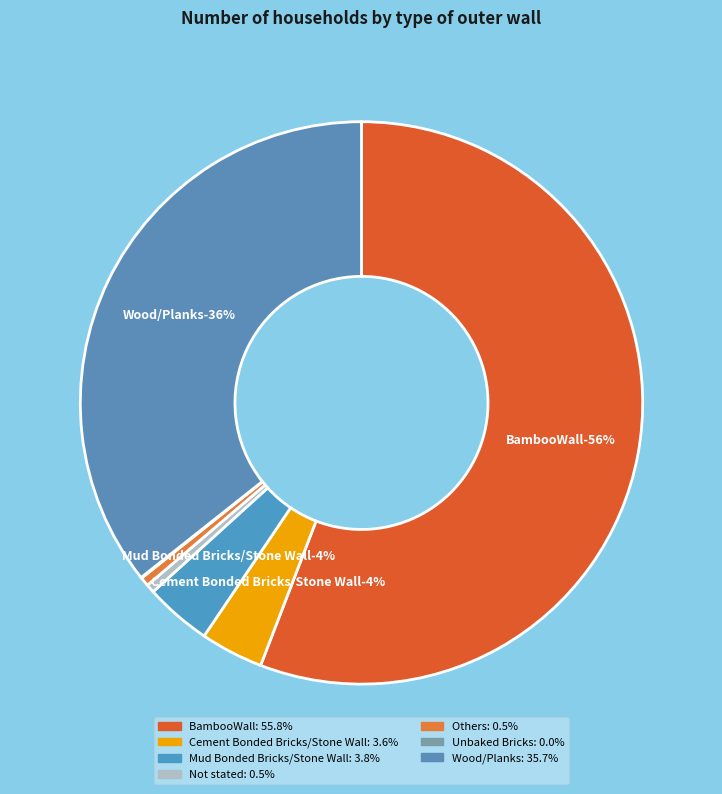

How many segments does this pie chart have?

7